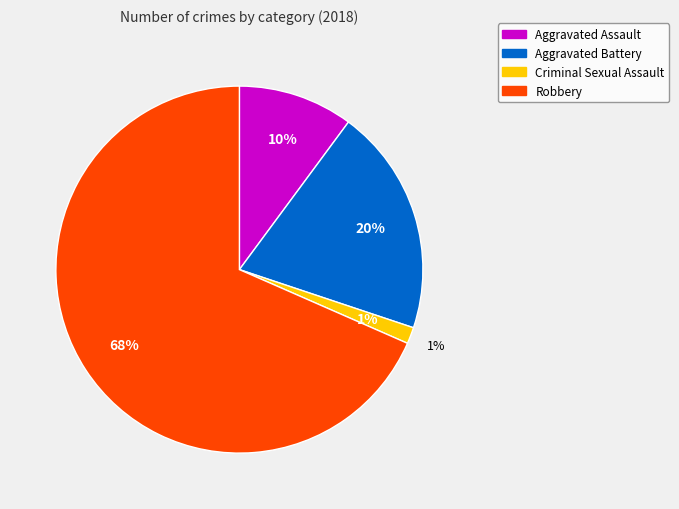

Do Aggravated Battery and Aggravated Assault together represent more than half of the pie?

No